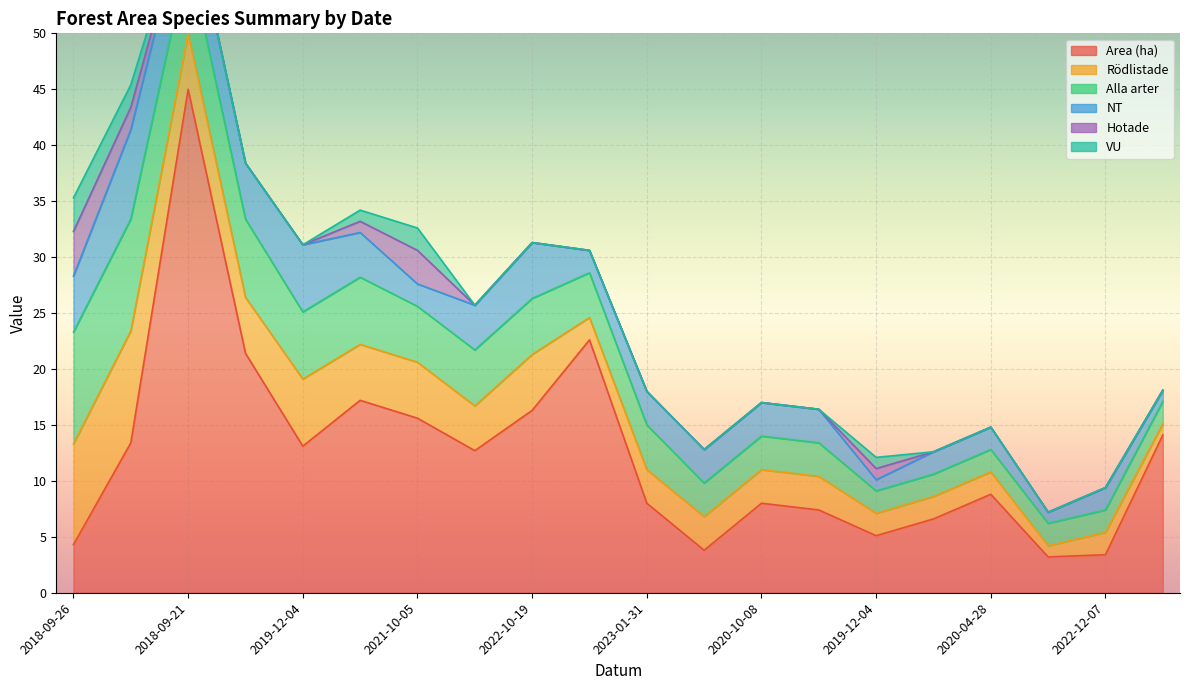

What is the lowest value of the Area (ha) series?

3.2